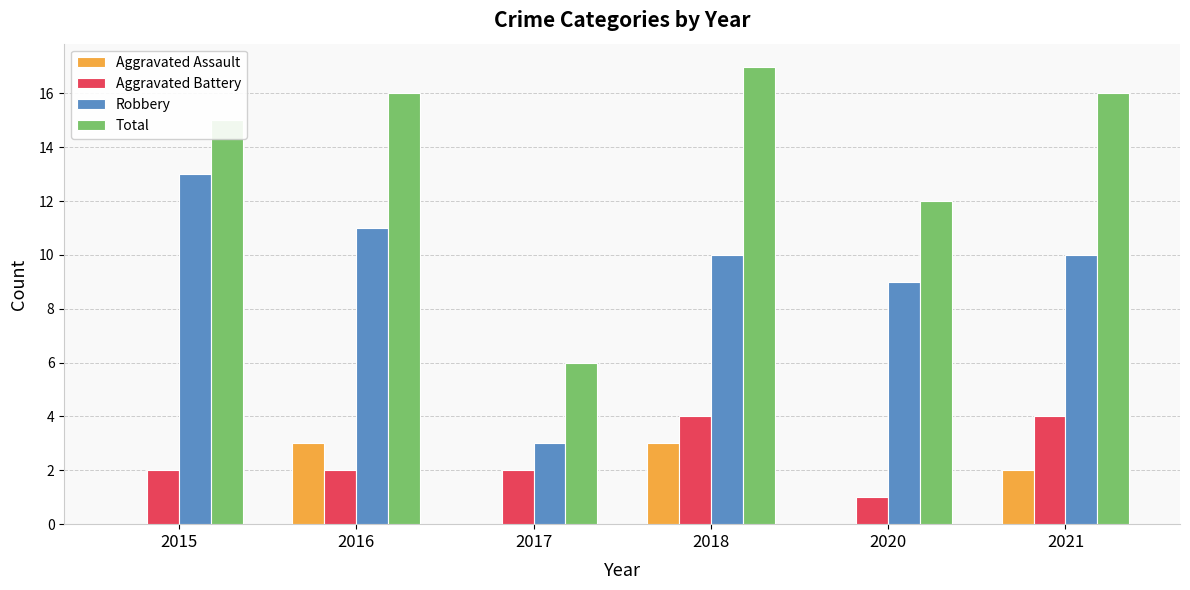

Count the number of categories in the chart.

6